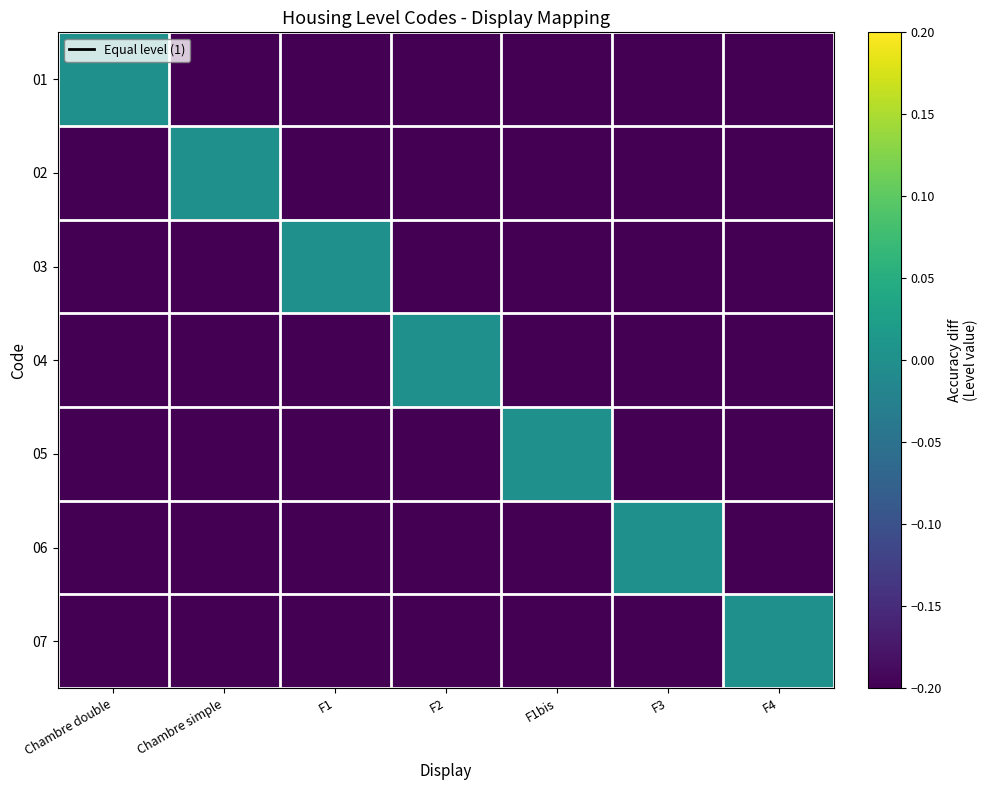

Reading right to left, what are all the values shown in this chart?

01: F4=-0.2	F3=-0.2	F1bis=-0.2	F2=-0.2	F1=-0.2	Chambre simple=-0.2	Chambre double=0.0
02: F4=-0.2	F3=-0.2	F1bis=-0.2	F2=-0.2	F1=-0.2	Chambre simple=0.0	Chambre double=-0.2
03: F4=-0.2	F3=-0.2	F1bis=-0.2	F2=-0.2	F1=0.0	Chambre simple=-0.2	Chambre double=-0.2
04: F4=-0.2	F3=-0.2	F1bis=-0.2	F2=0.0	F1=-0.2	Chambre simple=-0.2	Chambre double=-0.2
05: F4=-0.2	F3=-0.2	F1bis=0.0	F2=-0.2	F1=-0.2	Chambre simple=-0.2	Chambre double=-0.2
06: F4=-0.2	F3=0.0	F1bis=-0.2	F2=-0.2	F1=-0.2	Chambre simple=-0.2	Chambre double=-0.2
07: F4=0.0	F3=-0.2	F1bis=-0.2	F2=-0.2	F1=-0.2	Chambre simple=-0.2	Chambre double=-0.2